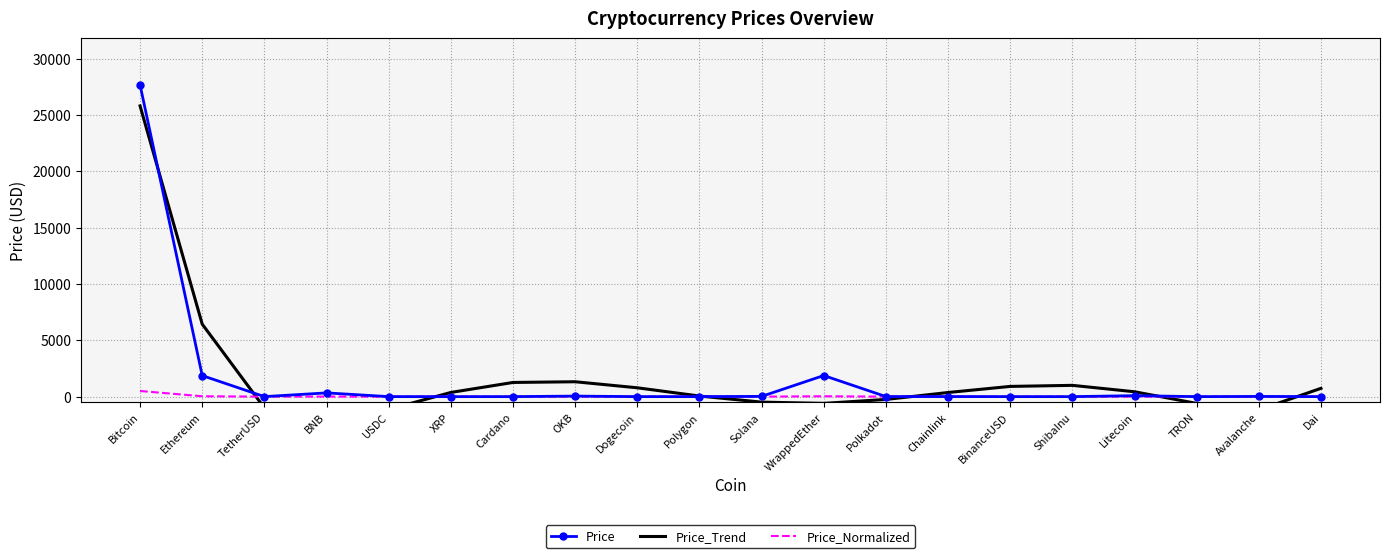

What is the label of the 12th point from the right?

Dogecoin